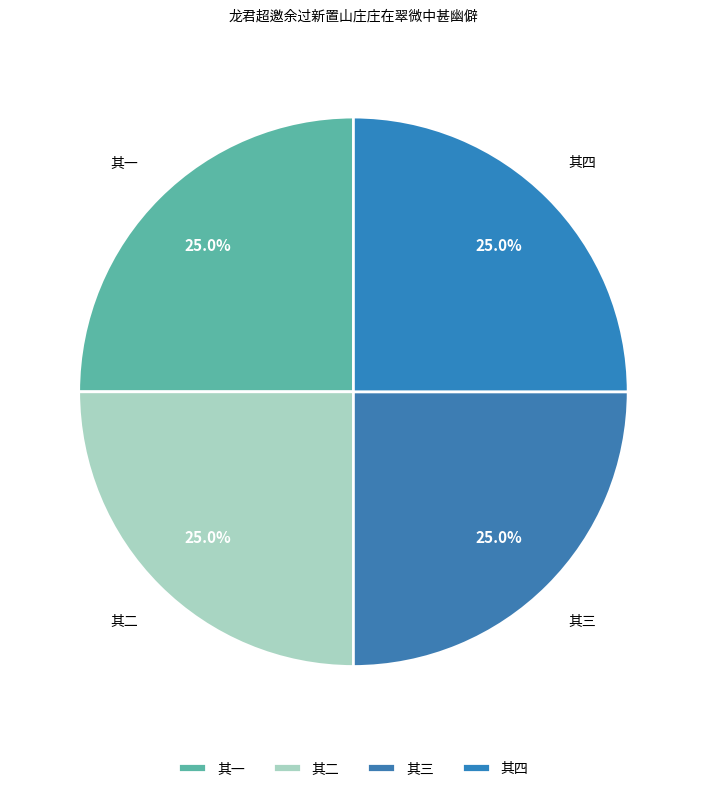

Count the number of slices in the pie.

4